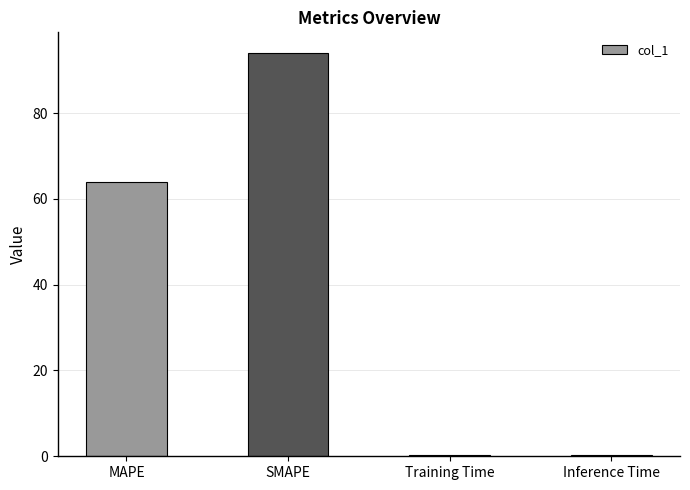

What is the smallest value displayed?

0.4